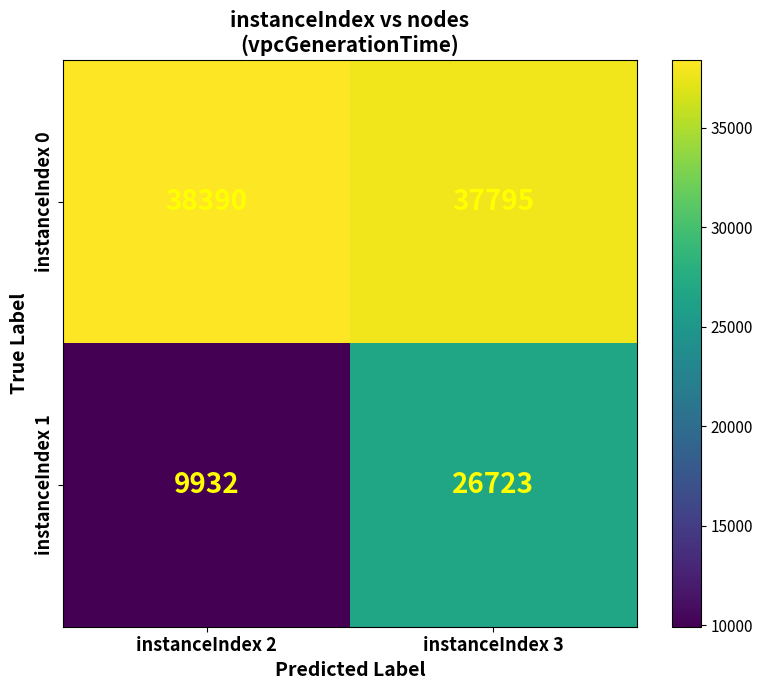

What is the maximum value for instanceIndex 1?

26723